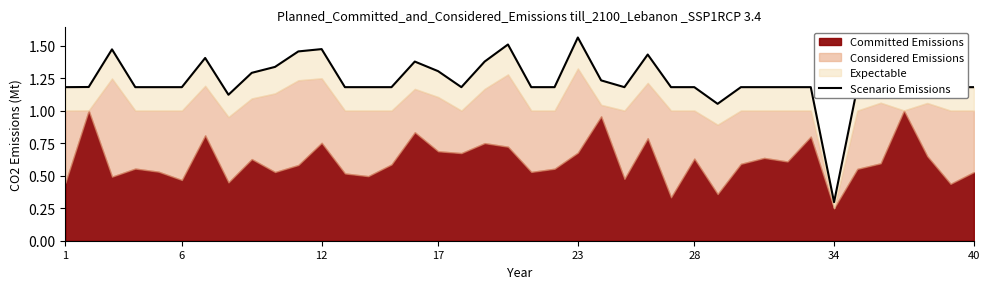

Which has a higher value, 10 or 6?

10